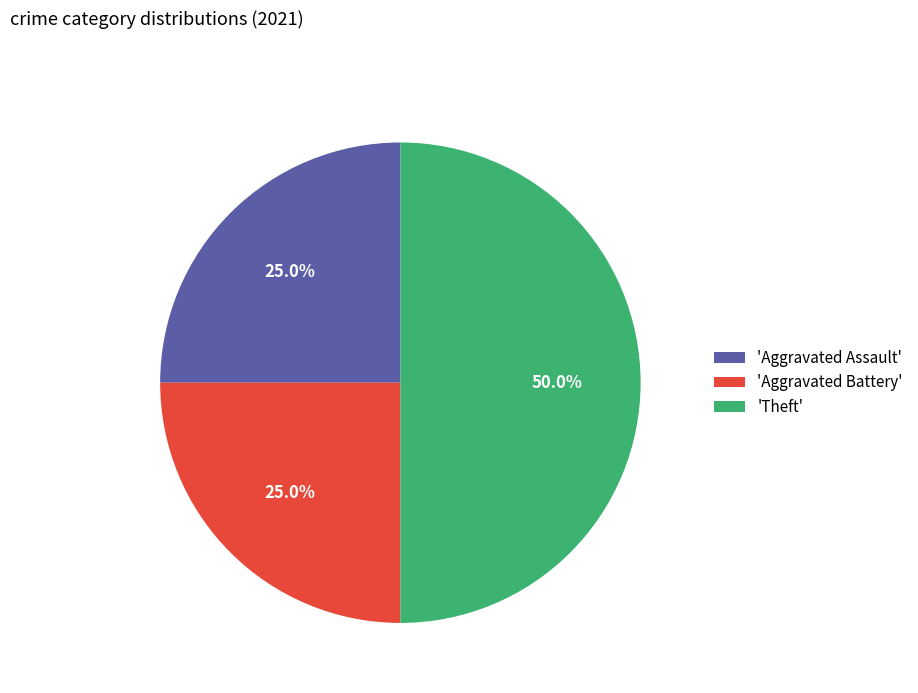

How many segments does this pie chart have?

3